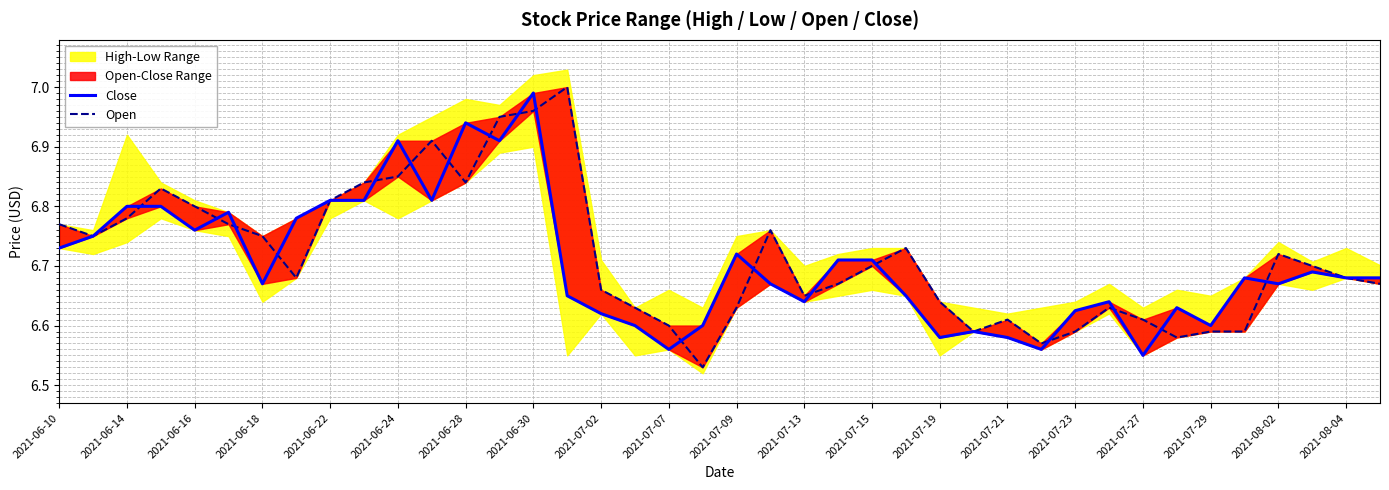

How many interior local peaks does the Open series have?

8